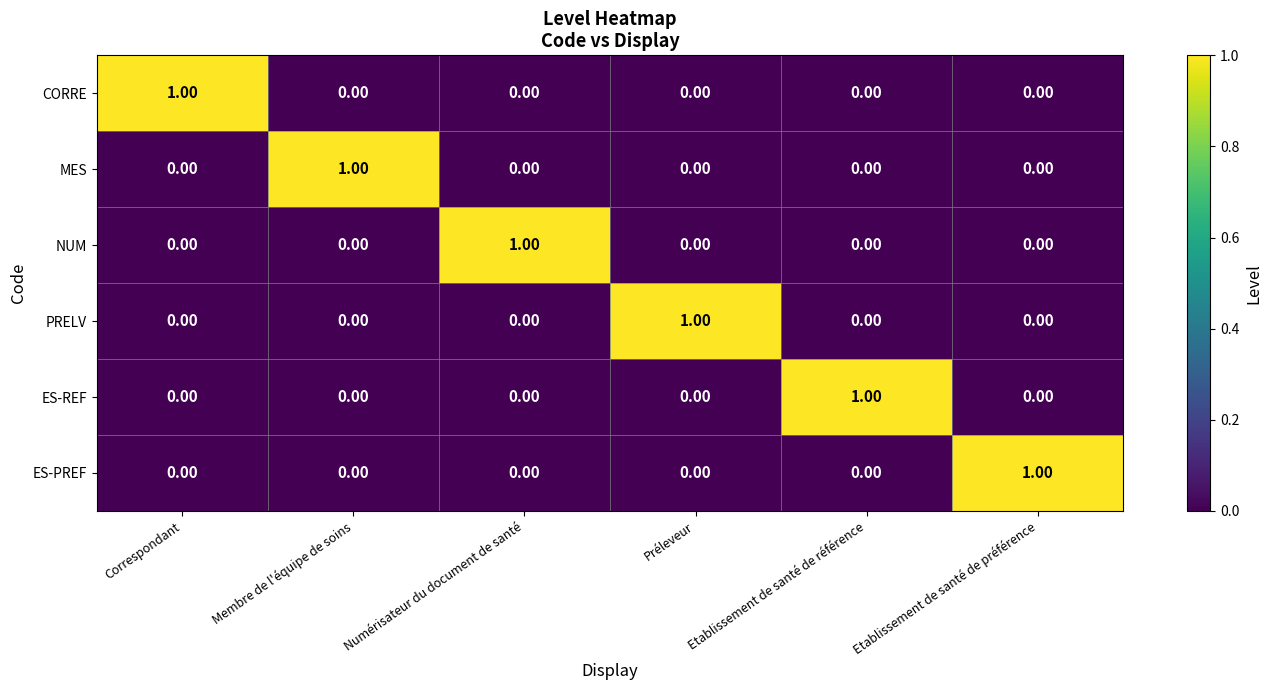

At how many categories does at least one series exceed 0?

6